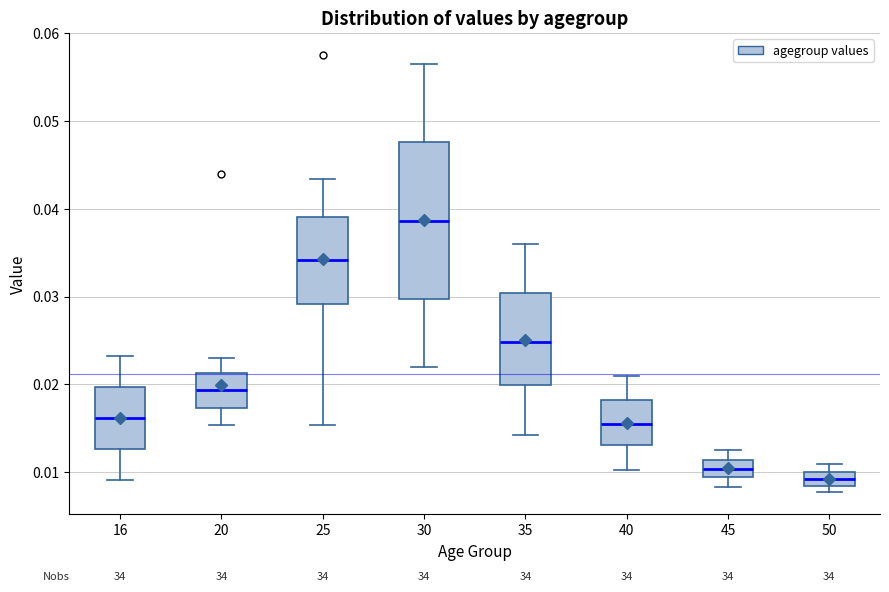

Reading left to right, read every box against the y-axis: the position of its median line, the range the box covers, and the ends of its whiskers. The values are not printed on the chart, so give them approximately, as read against the axis.

16: median 0.016, box 0.013 to 0.020, whiskers 0.009 to 0.023
20: median 0.019, box 0.017 to 0.021, whiskers 0.015 to 0.023
25: median 0.034, box 0.029 to 0.039, whiskers 0.015 to 0.043
30: median 0.039, box 0.030 to 0.048, whiskers 0.022 to 0.056
35: median 0.025, box 0.020 to 0.030, whiskers 0.014 to 0.036
40: median 0.015, box 0.013 to 0.018, whiskers 0.010 to 0.021
45: median 0.010, box 0.009 to 0.011, whiskers 0.008 to 0.012
50: median 0.009, box 0.008 to 0.010, whiskers 0.008 (just below the box's lower edge) to 0.011